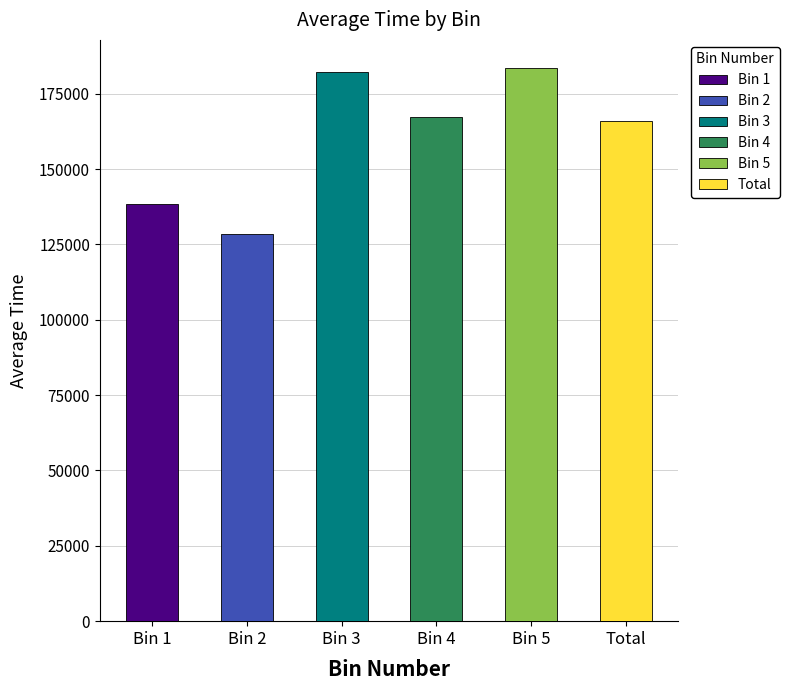

Reading left to right, transcribe all the data shown in this chart.

138416.6	128369.3	182048.2	167373.5	183669.1	166066.1